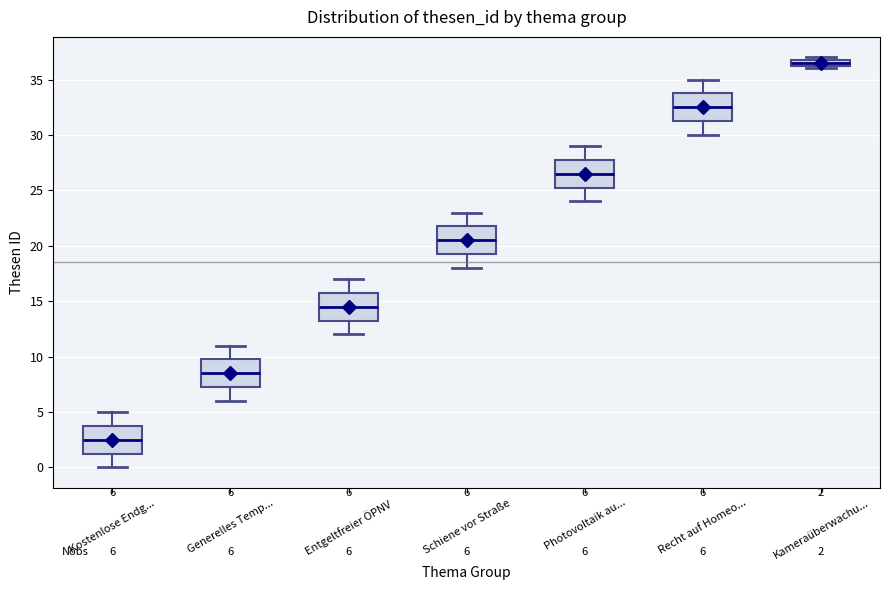

Which box has the lowest median line?

Kostenlose Endg...